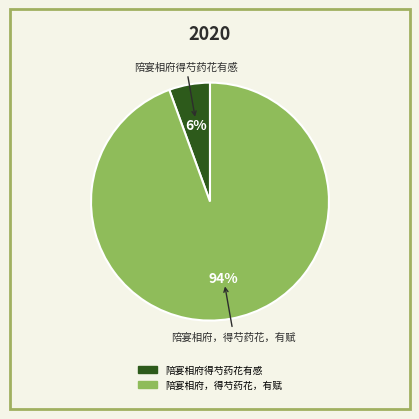

How many slices are in this pie chart?

2